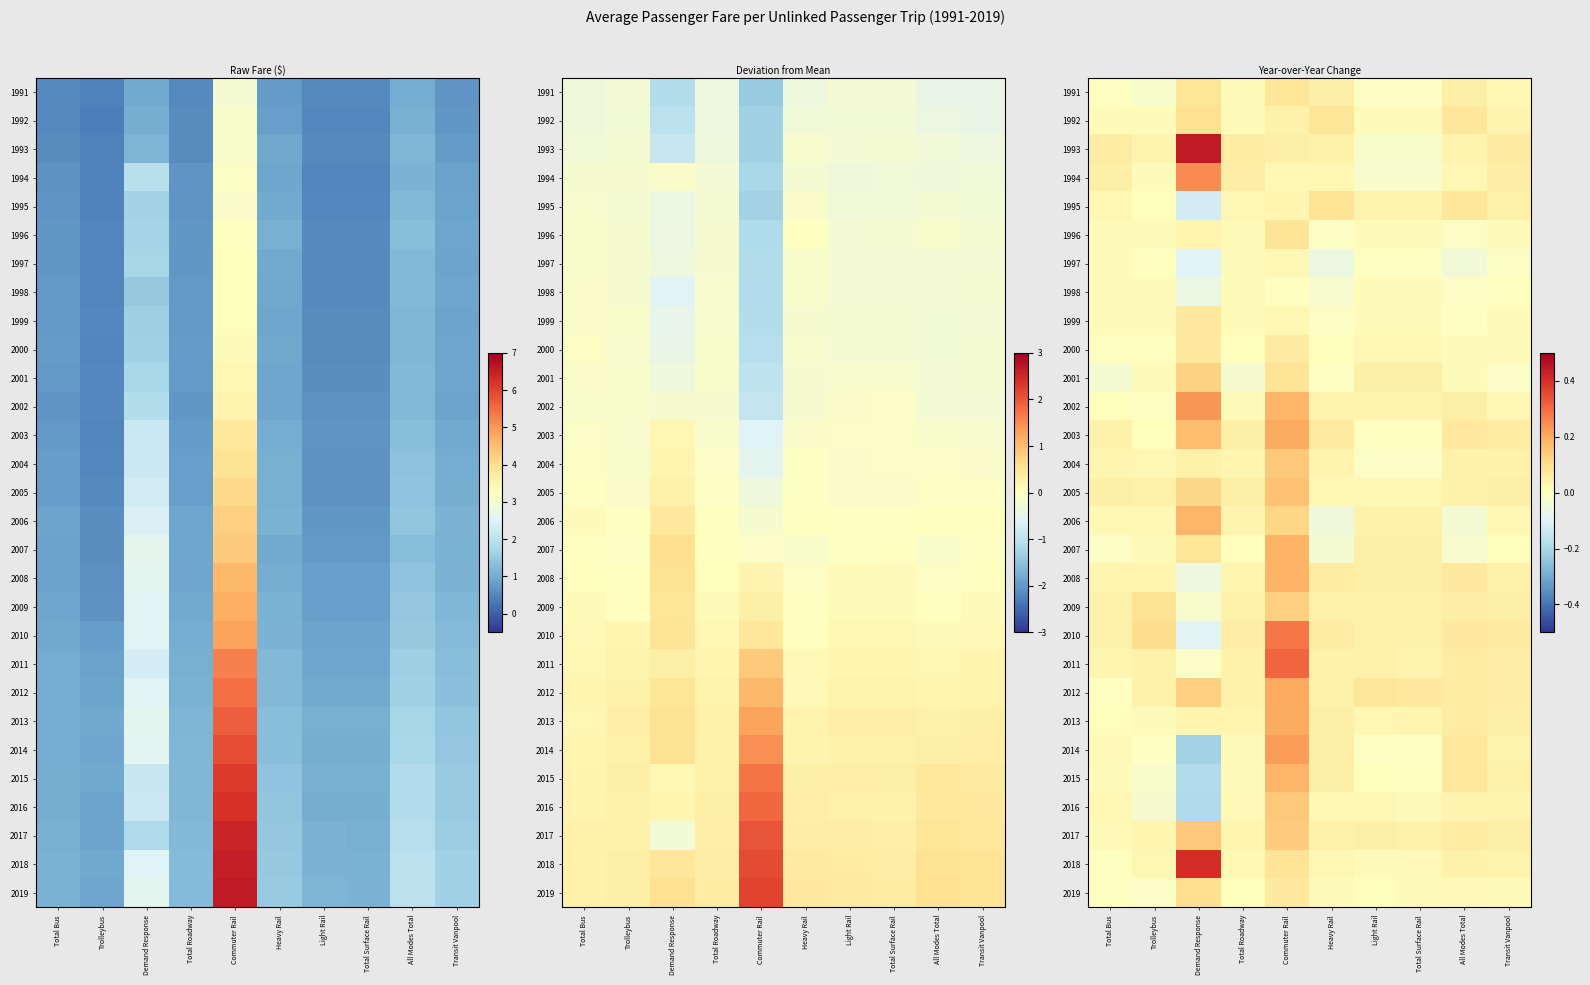

List the labels in order of 1991 value, smallest first.

Trolleybus, Light Rail, Total Surface Rail, Total Bus, Total Roadway, Transit Vanpool, Heavy Rail, All Modes Total, Demand Response, Commuter Rail